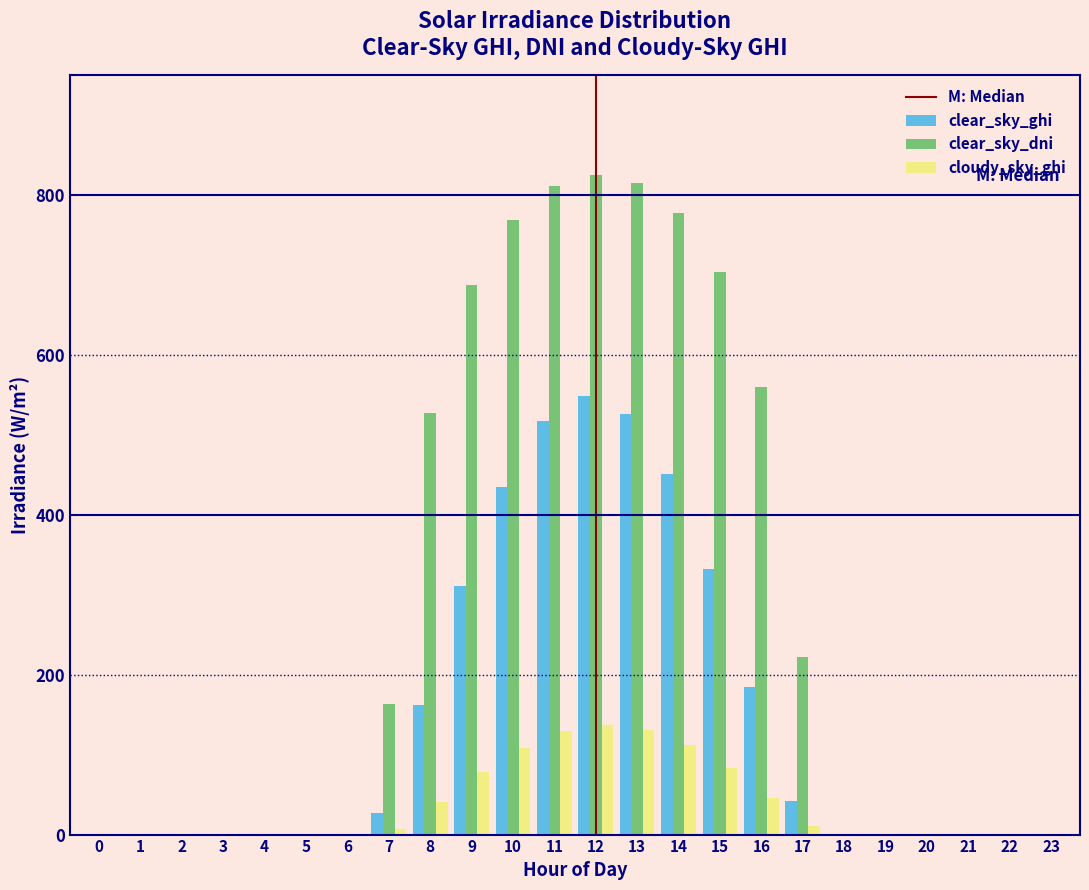

Which series has the largest total across all categories?

clear_sky_dni